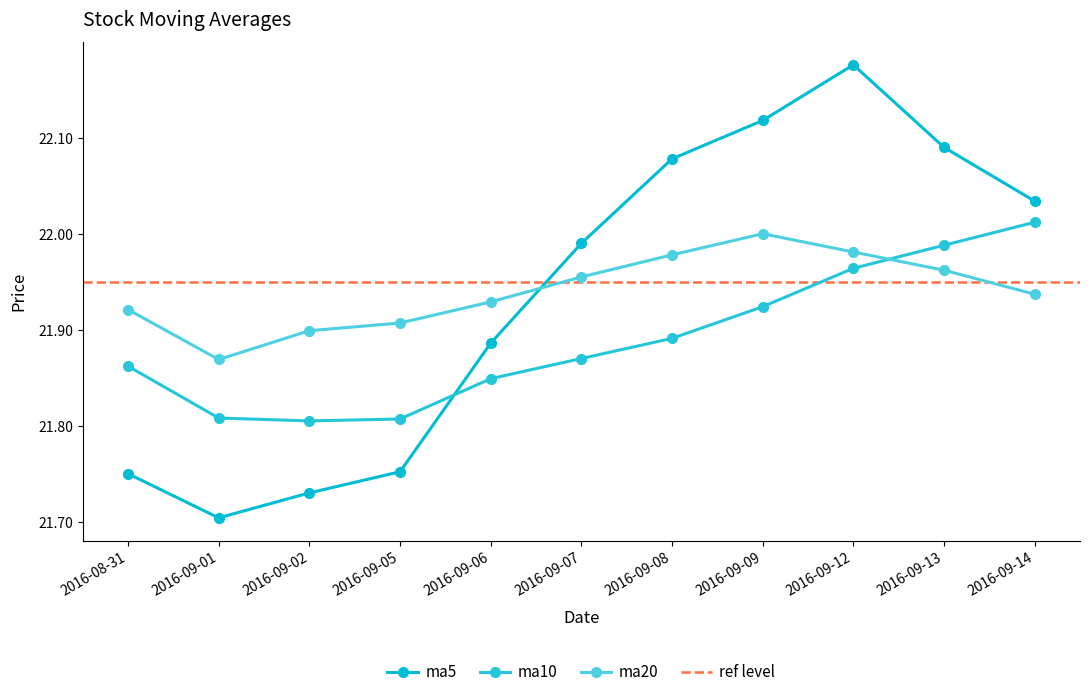

How many intersections are there between ma5 and ma20?

1